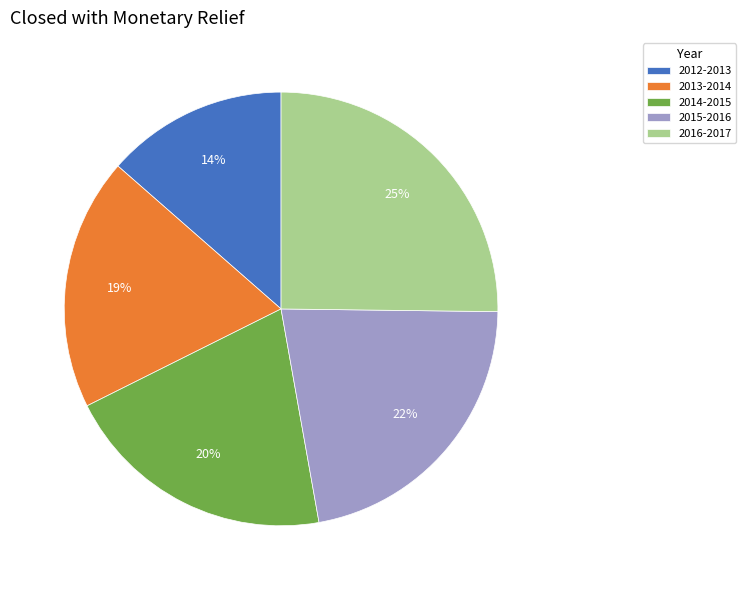

Is it true that 2015-2016 is 22% of the pie?

True